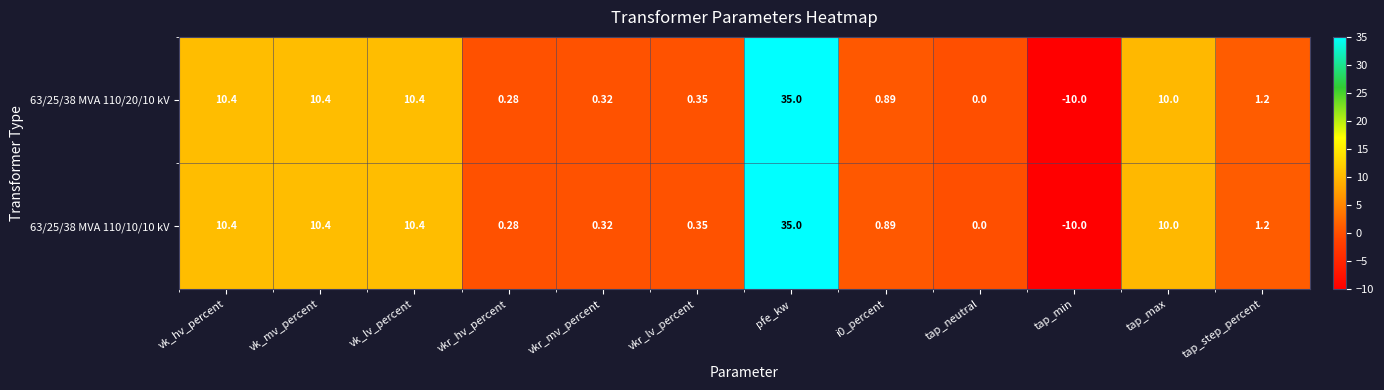

At which label does 63/25/38 MVA 110/10/10 kV first exceed 1?

vk_hv_percent